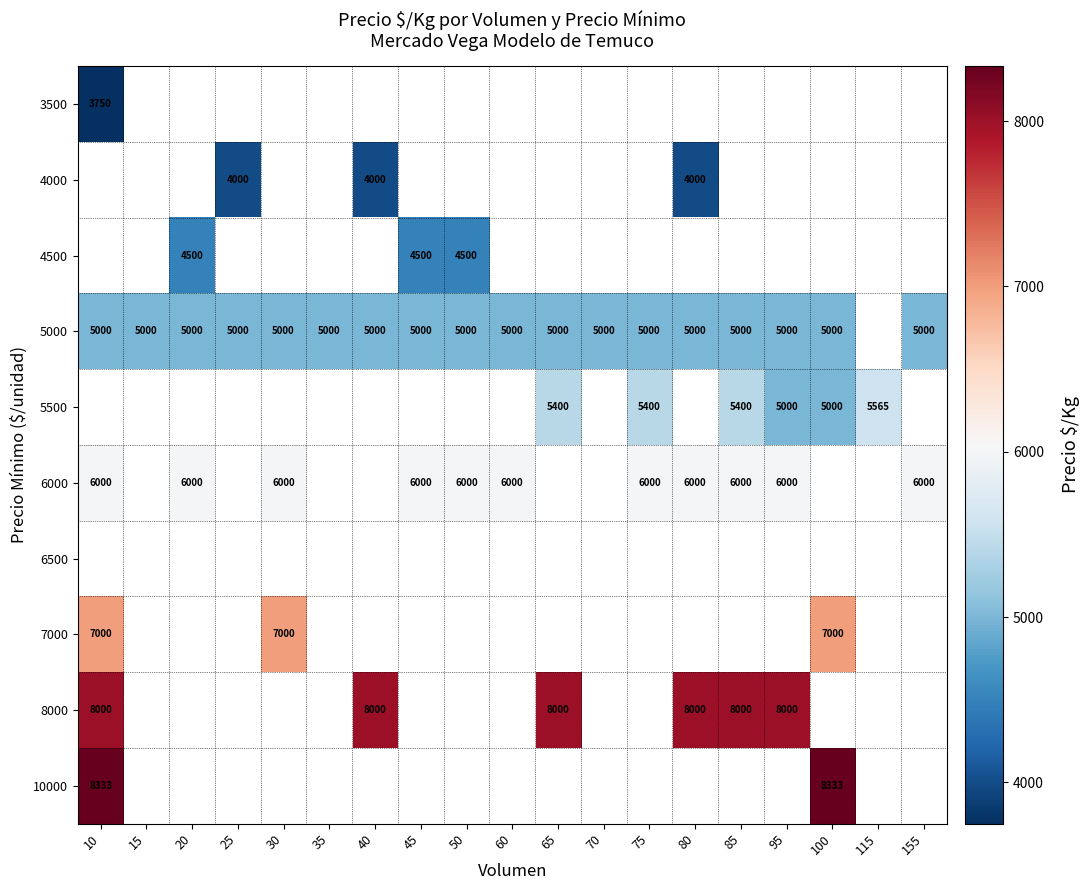

Is it true that 5000 equals 5000 at 95?

True